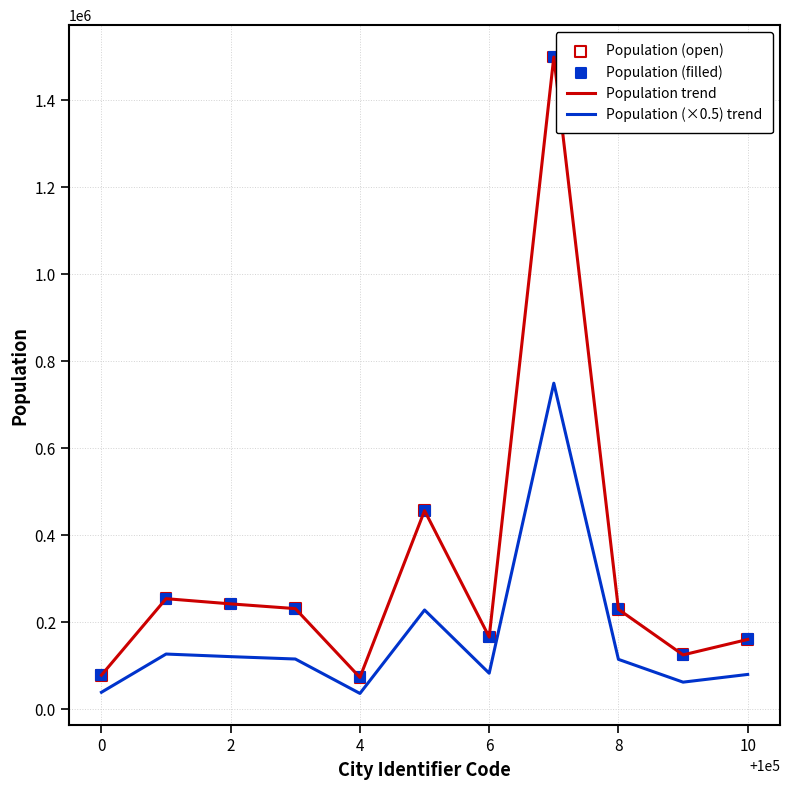

List the series in order of their overall mean, lowest first.

Population (×0.5) trend, Population trend